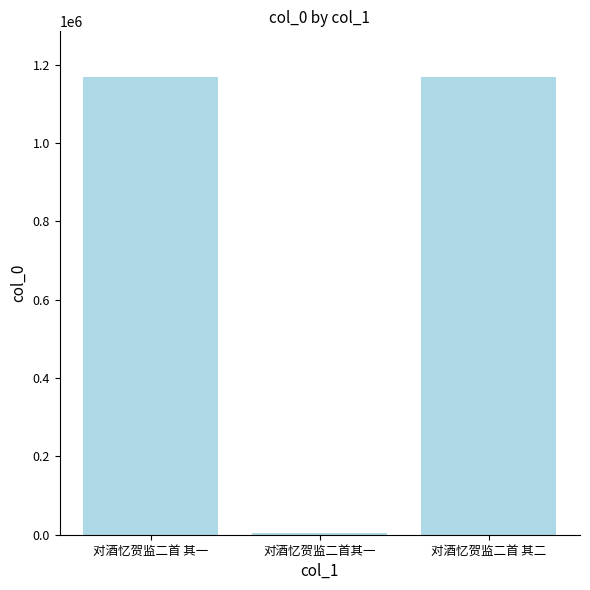

Which category has the lowest value across all series?

对酒忆贺监二首其一